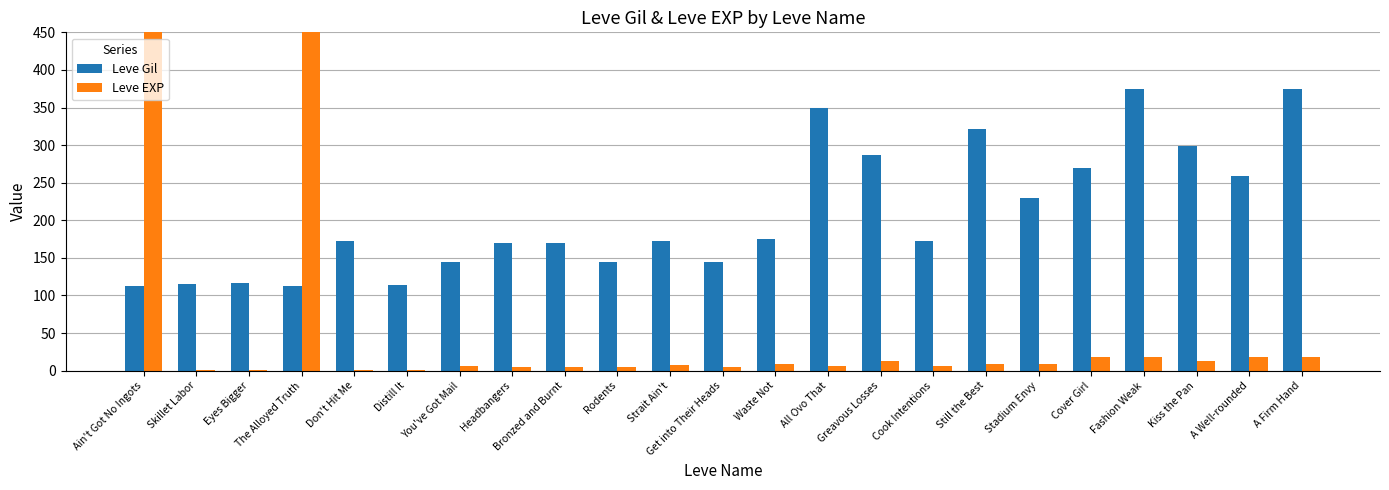

List the series in order of their overall mean, lowest first.

Leve EXP, Leve Gil